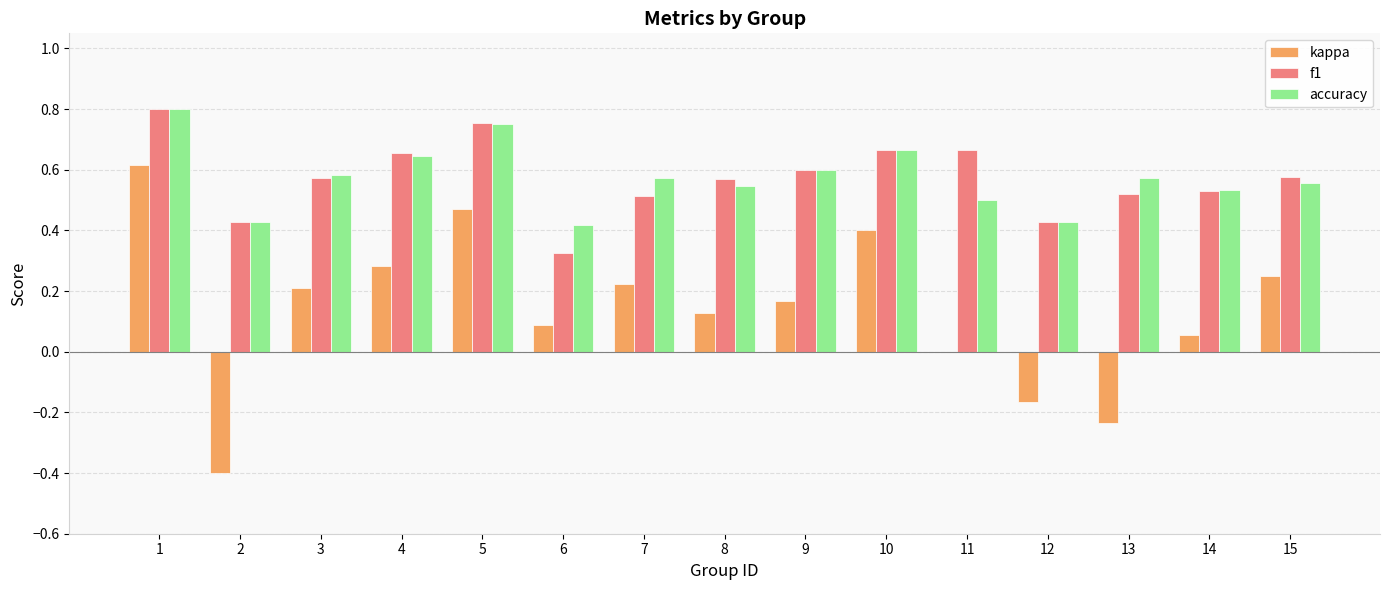

Count the f1 values in the range 0 to 1.

15